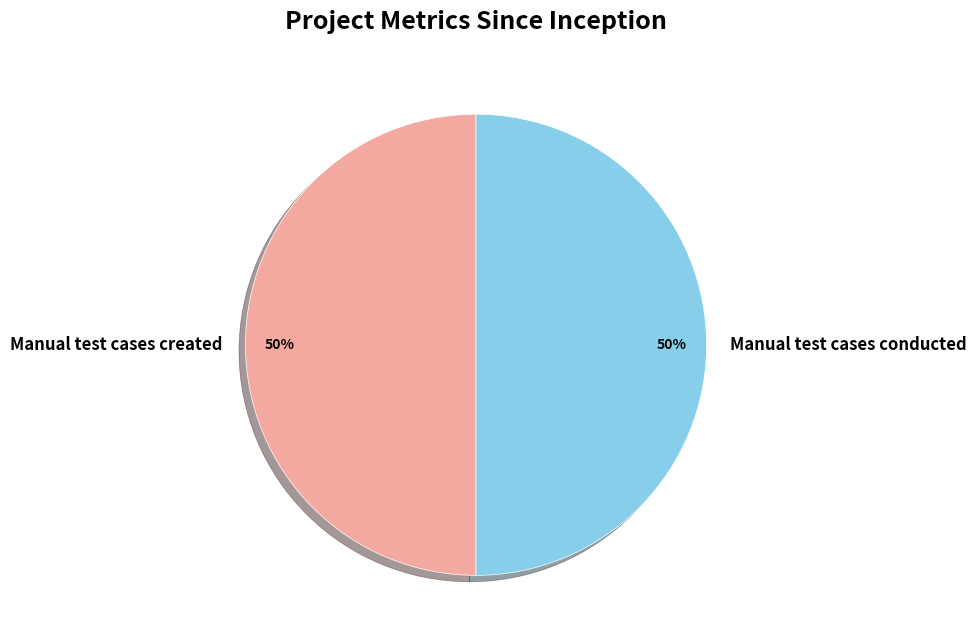

The Manual test cases conducted slice represents 50% of the pie. True or false?

True